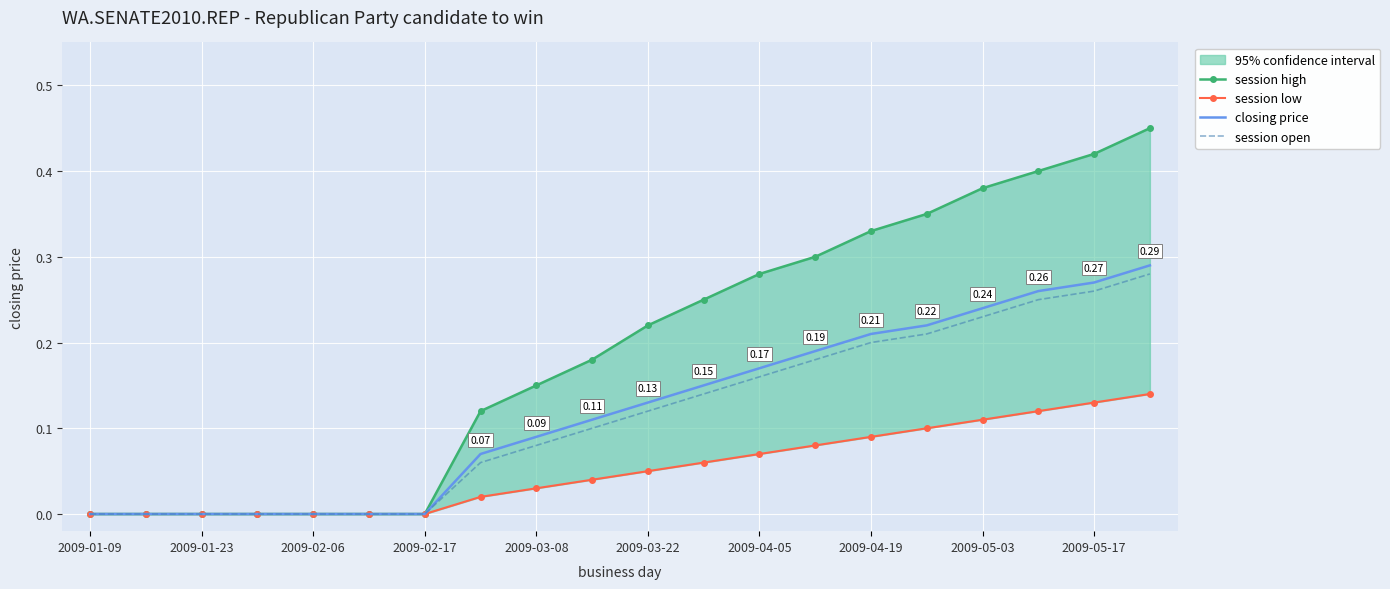

Reading left to right, transcribe all the data shown in this chart.

session high: 0.0	0.0	0.0	0.0	0.0	0.0	0.0	0.1	0.1	0.2	0.2	0.2	0.3	0.3	0.3	0.3	0.4	0.4	0.4	0.5
session low: 0.0	0.0	0.0	0.0	0.0	0.0	0.0	0.0	0.0	0.0	0.1	0.1	0.1	0.1	0.1	0.1	0.1	0.1	0.1	0.1
closing price: 0.0	0.0	0.0	0.0	0.0	0.0	0.0	0.1	0.1	0.1	0.1	0.1	0.2	0.2	0.2	0.2	0.2	0.3	0.3	0.3
session open: 0.0	0.0	0.0	0.0	0.0	0.0	0.0	0.1	0.1	0.1	0.1	0.1	0.2	0.2	0.2	0.2	0.2	0.2	0.3	0.3